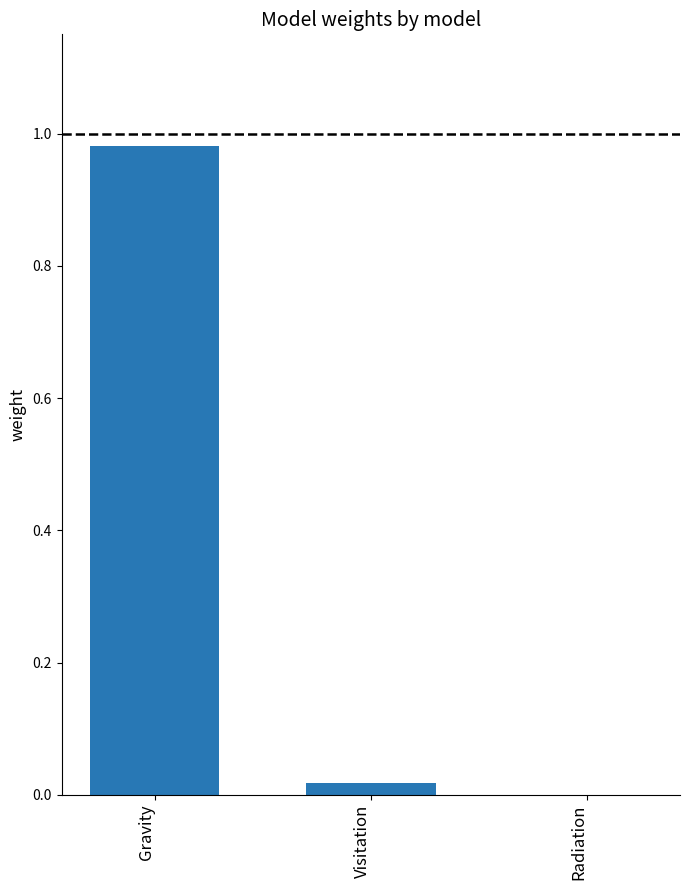

Which category has the highest value across all series?

Gravity